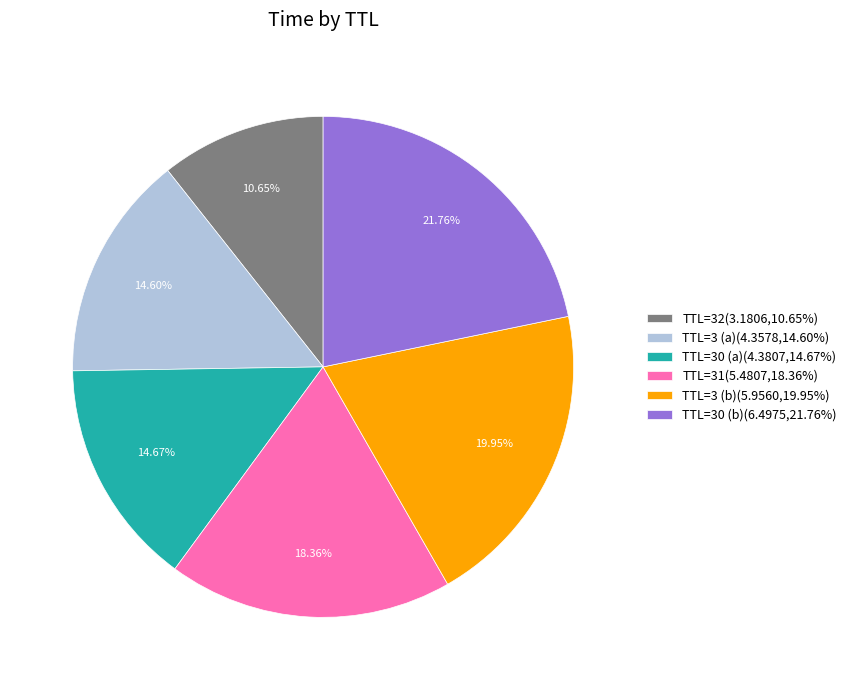

Which category has the smallest portion of the pie?

TTL=32(3.1806,10.65%)